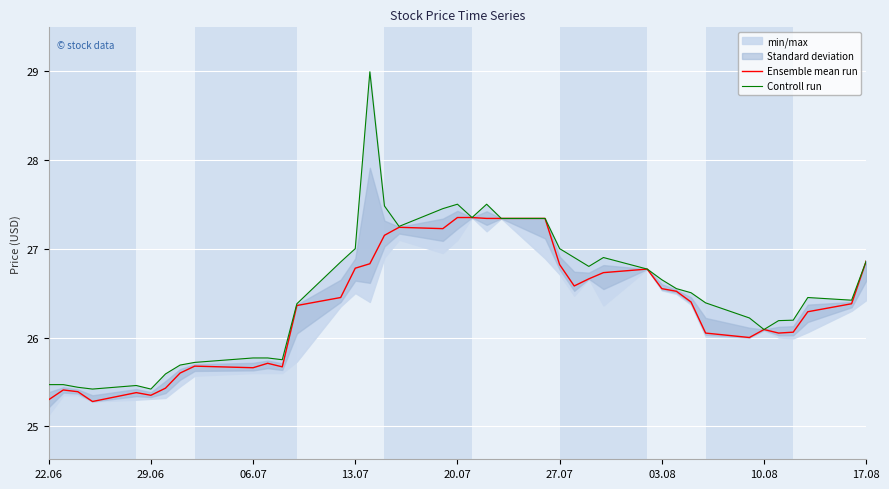

What is the minimum value for Ensemble mean run?

25.3